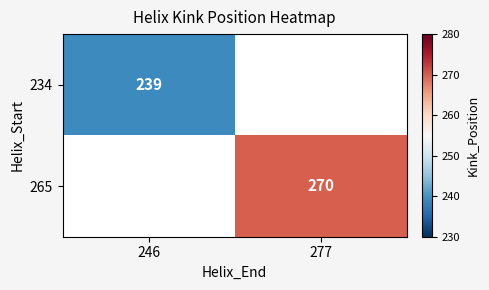

The value of 234 at 246 is 119. True or false?

False